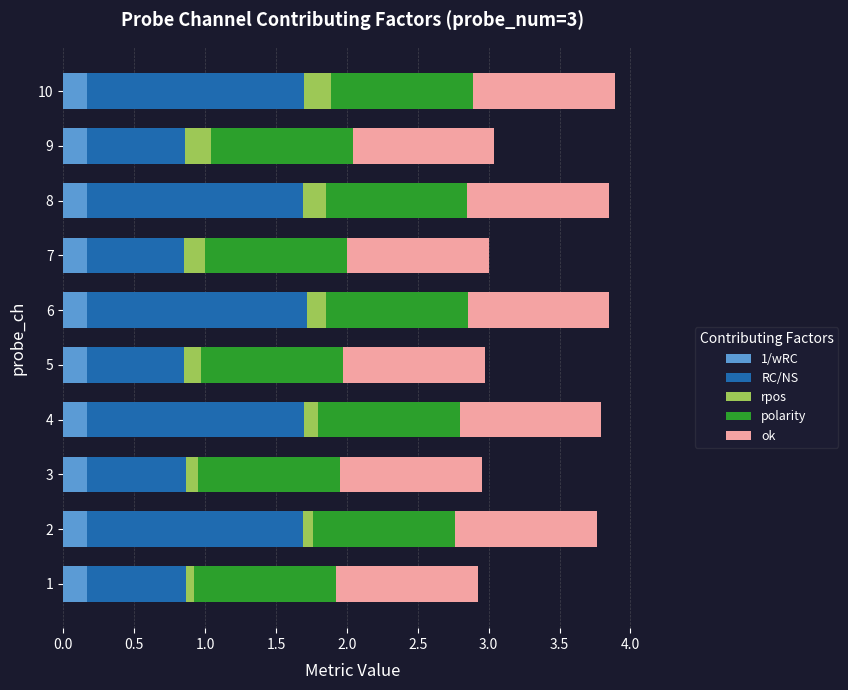

How many categories are shown in the chart?

10